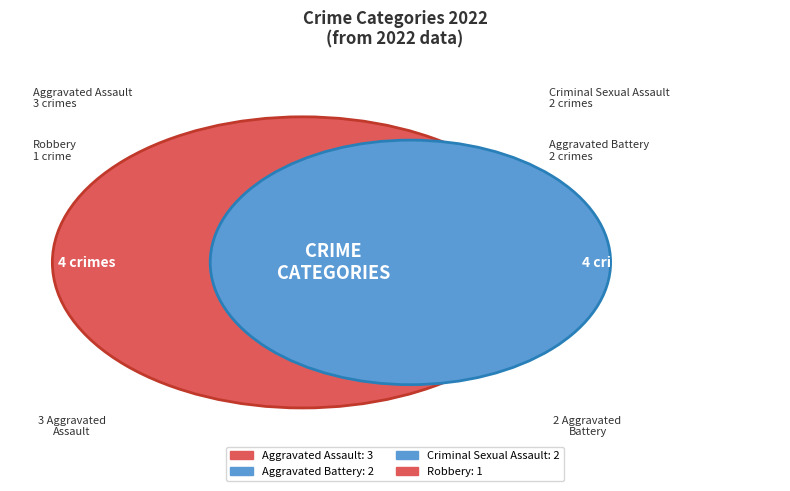

Does Robbery account for over 50% of the chart?

No